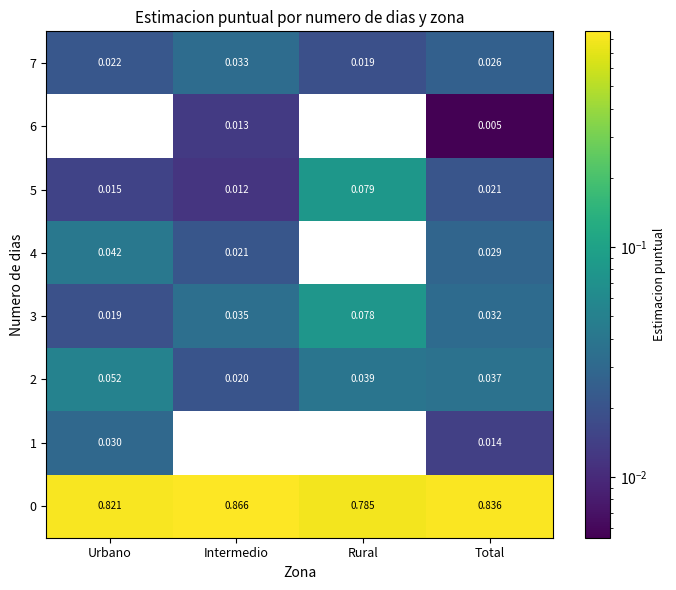

Which category has the highest value across all series?

Intermedio